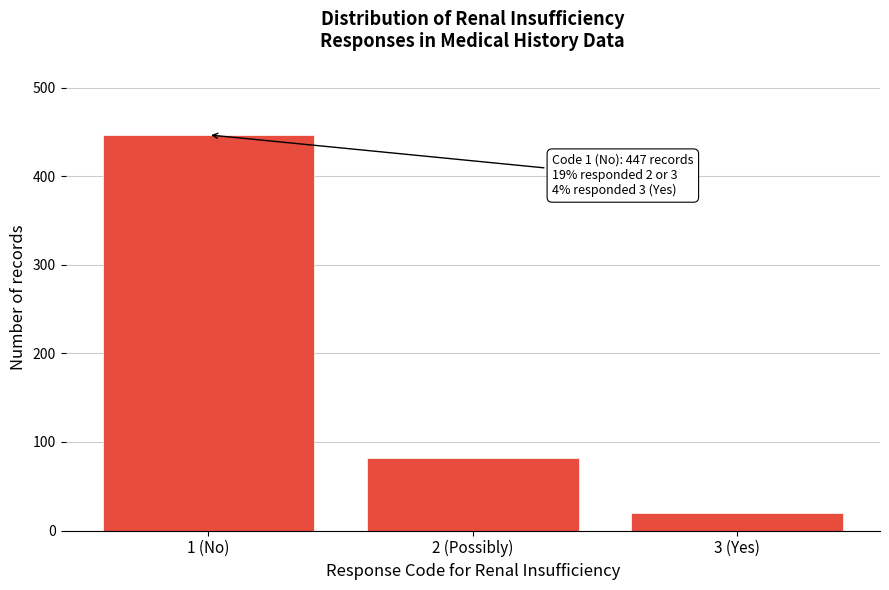

Reading left to right, what are all the values shown in this chart?

1 (No)=447	2 (Possibly)=82	3 (Yes)=20